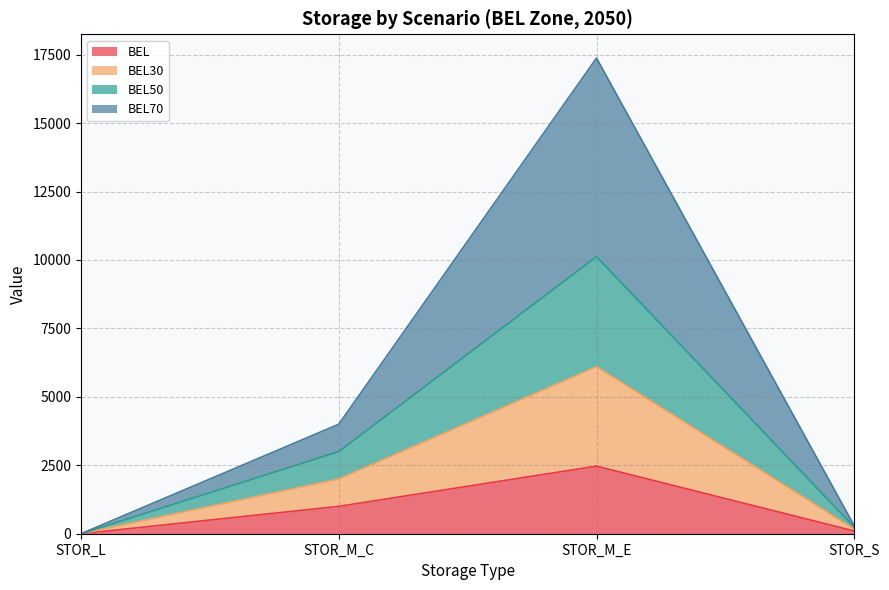

How many lines are shown in the chart?

4